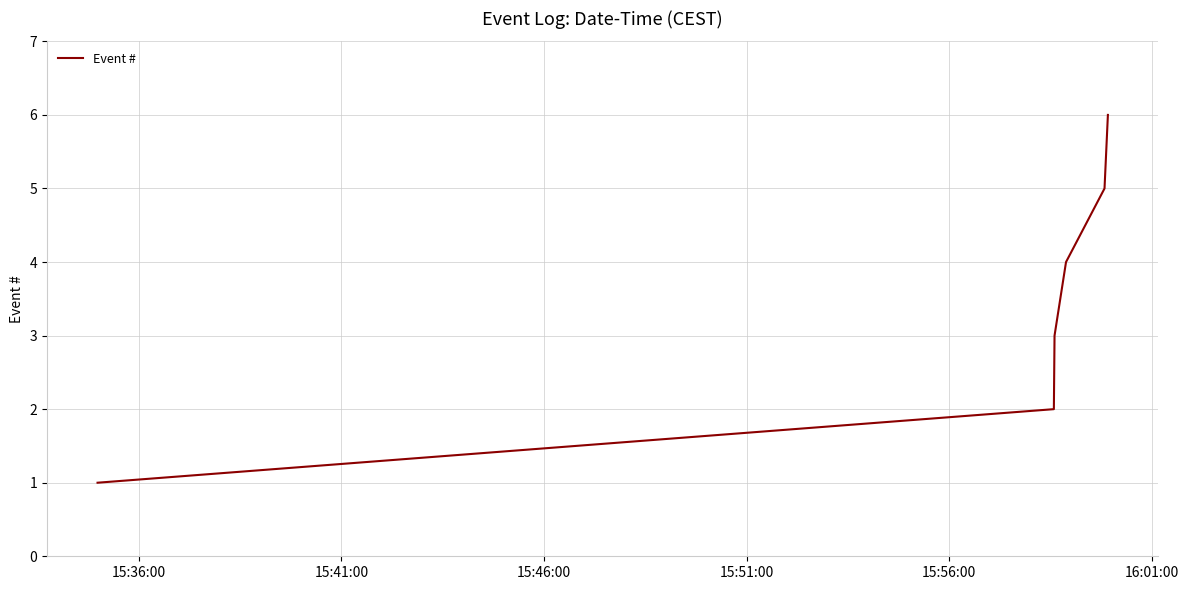

How many categories are shown in the chart?

6